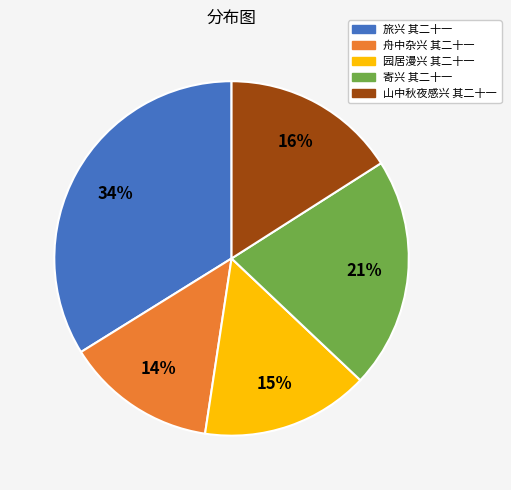

Approximately how many times larger is the value at 舟中杂兴 其二十一 compared to 寄兴 其二十一?

0.7